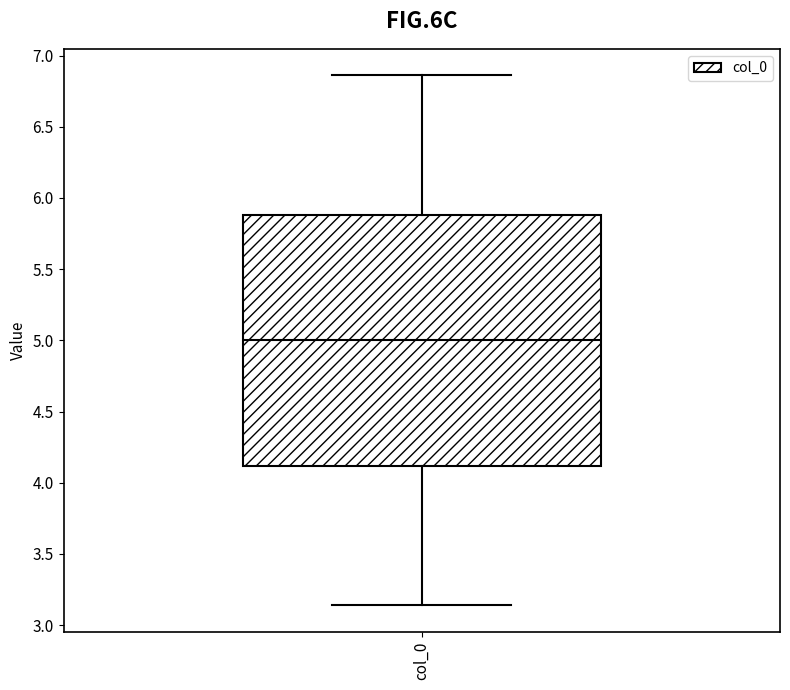

Read this box plot against the y-axis: the position of the median line, the range covered by the box, and the ends of both whiskers. The values are not printed on the chart, so give them approximately, as read against the axis.

median 5.00, box 4.10 to 5.90, whiskers 3.15 to 6.85